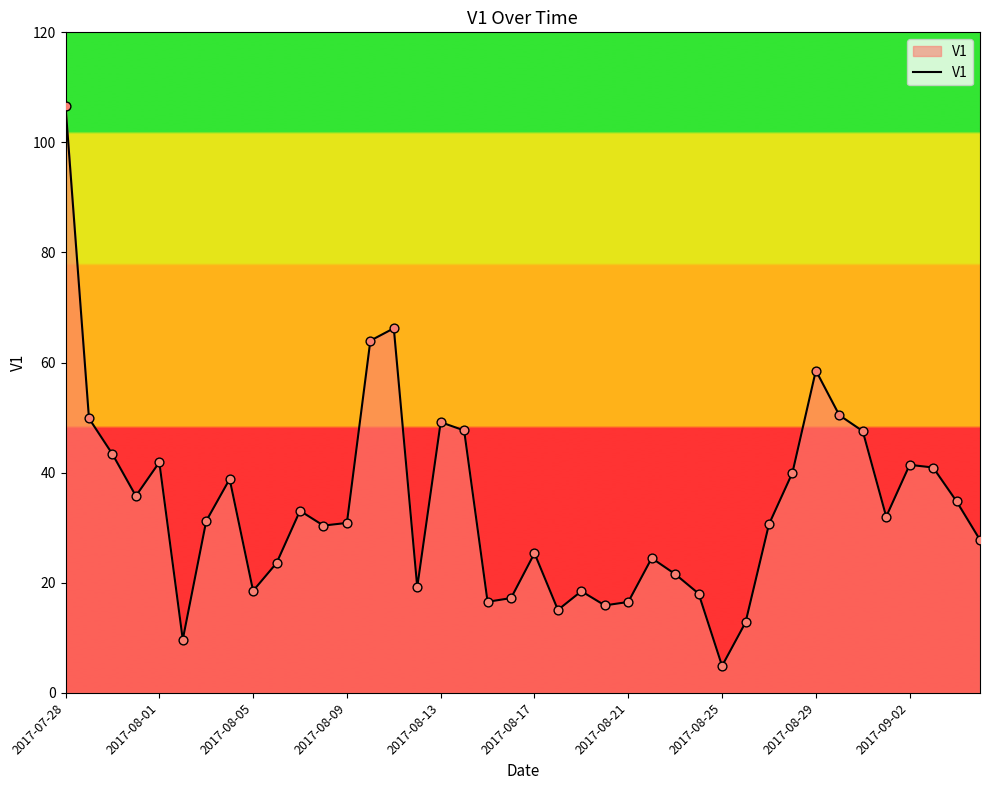

What is the minimum value shown in the chart?

4.9